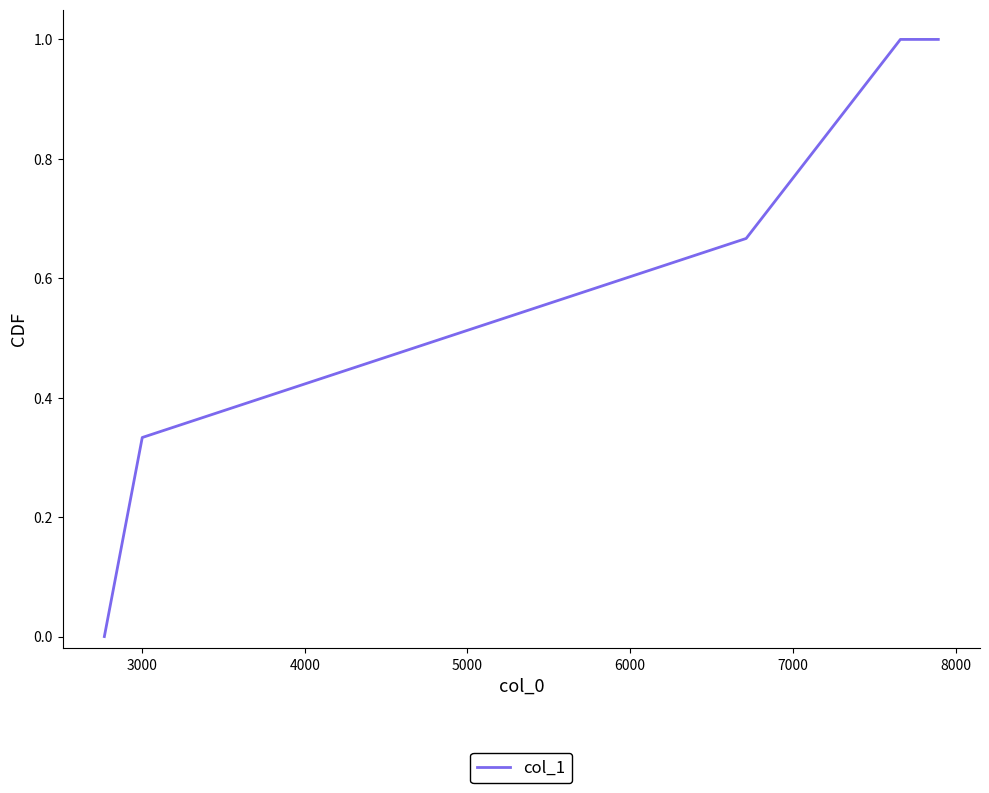

What is the sum of all values?

3.0